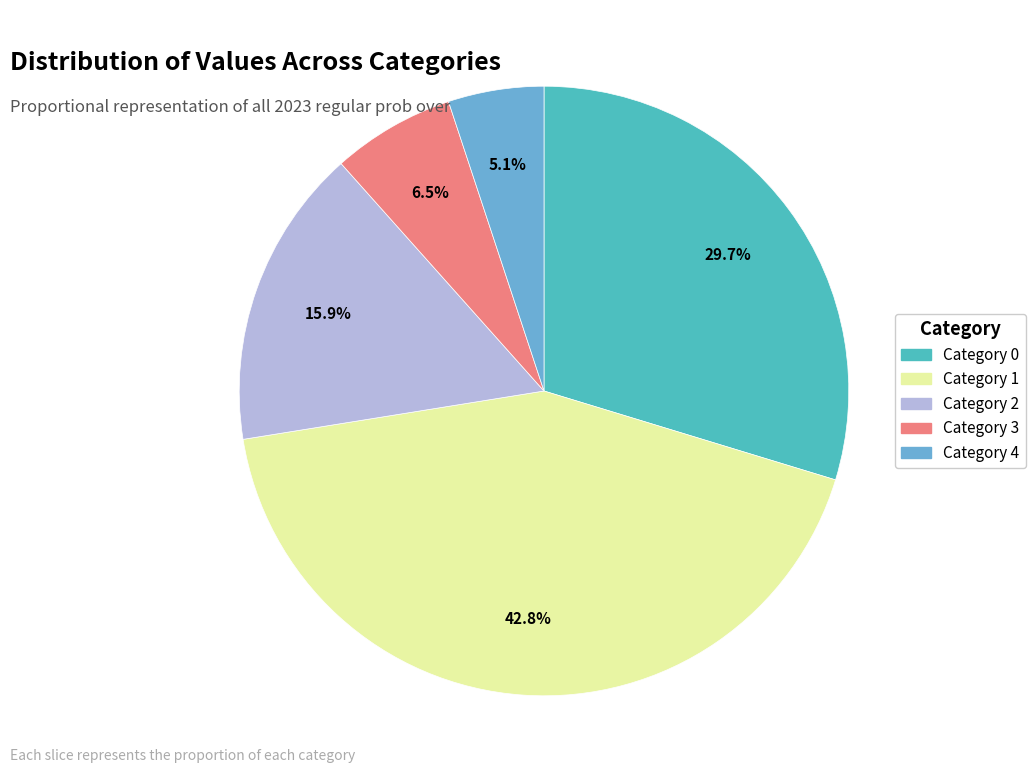

How many slices are in this pie chart?

5